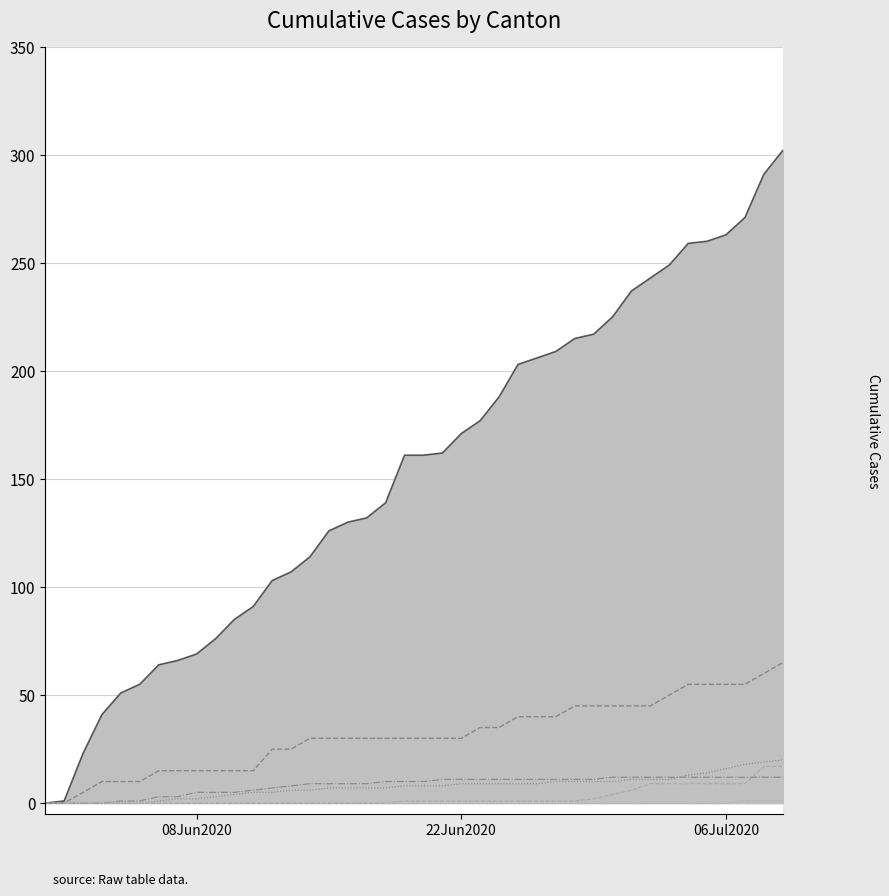

True or false: AG and TG cross at least once.

False